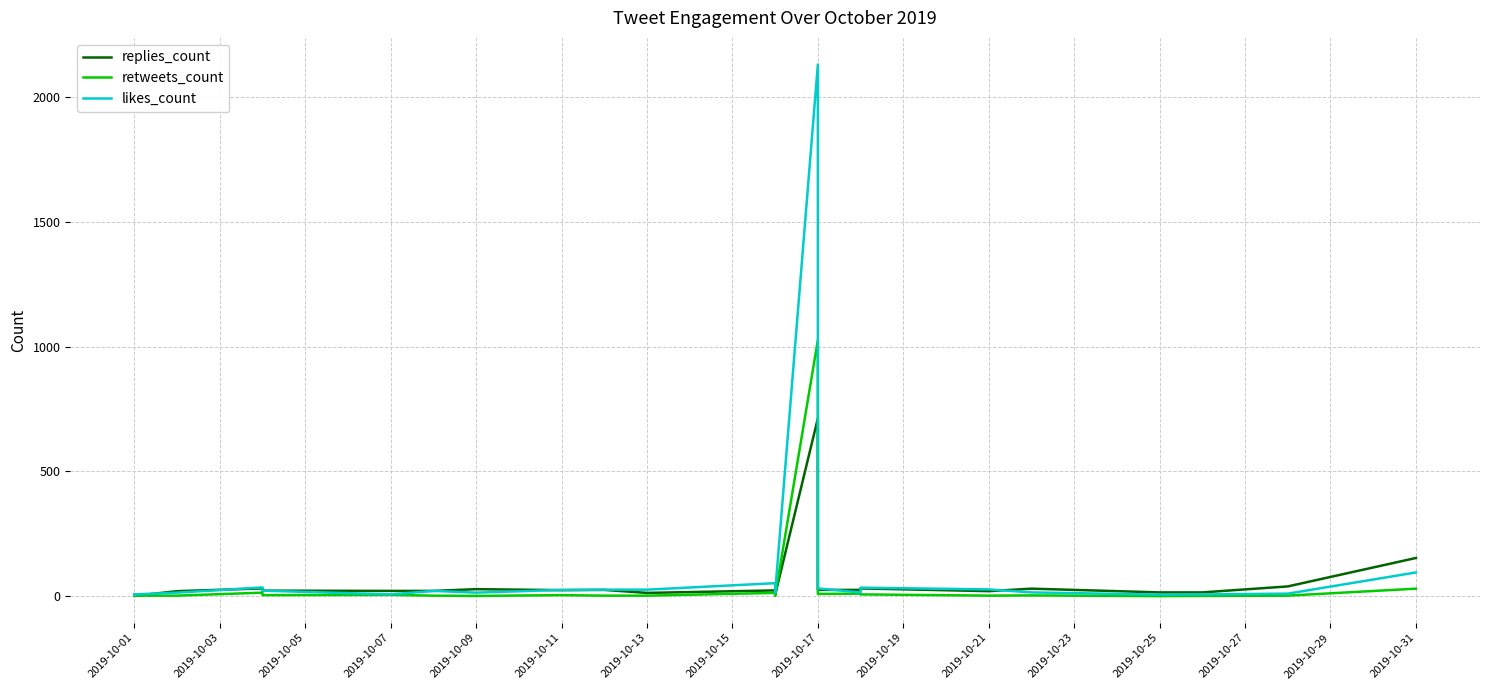

At which category does replies_count reach its first local peak?

2019-10-09